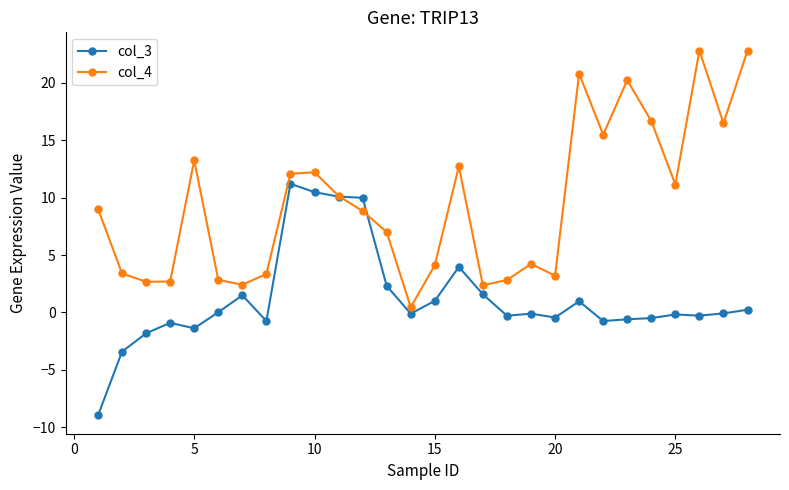

List the series in order of their peak value, lowest first.

col_3, col_4